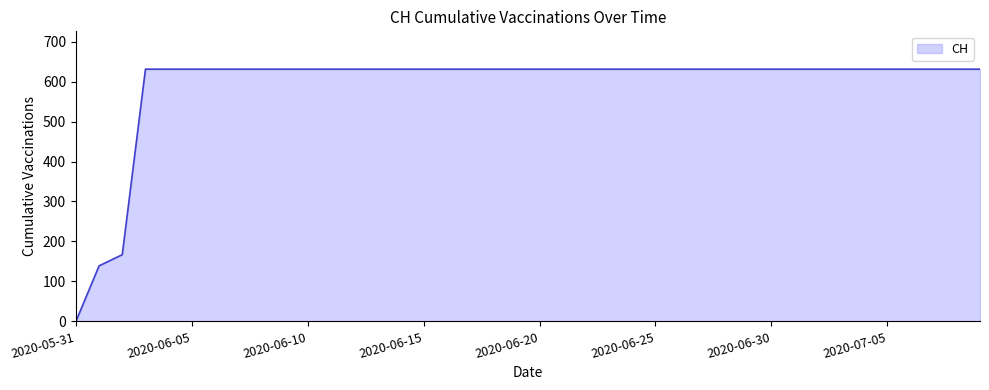

How many lines are shown in the chart?

1